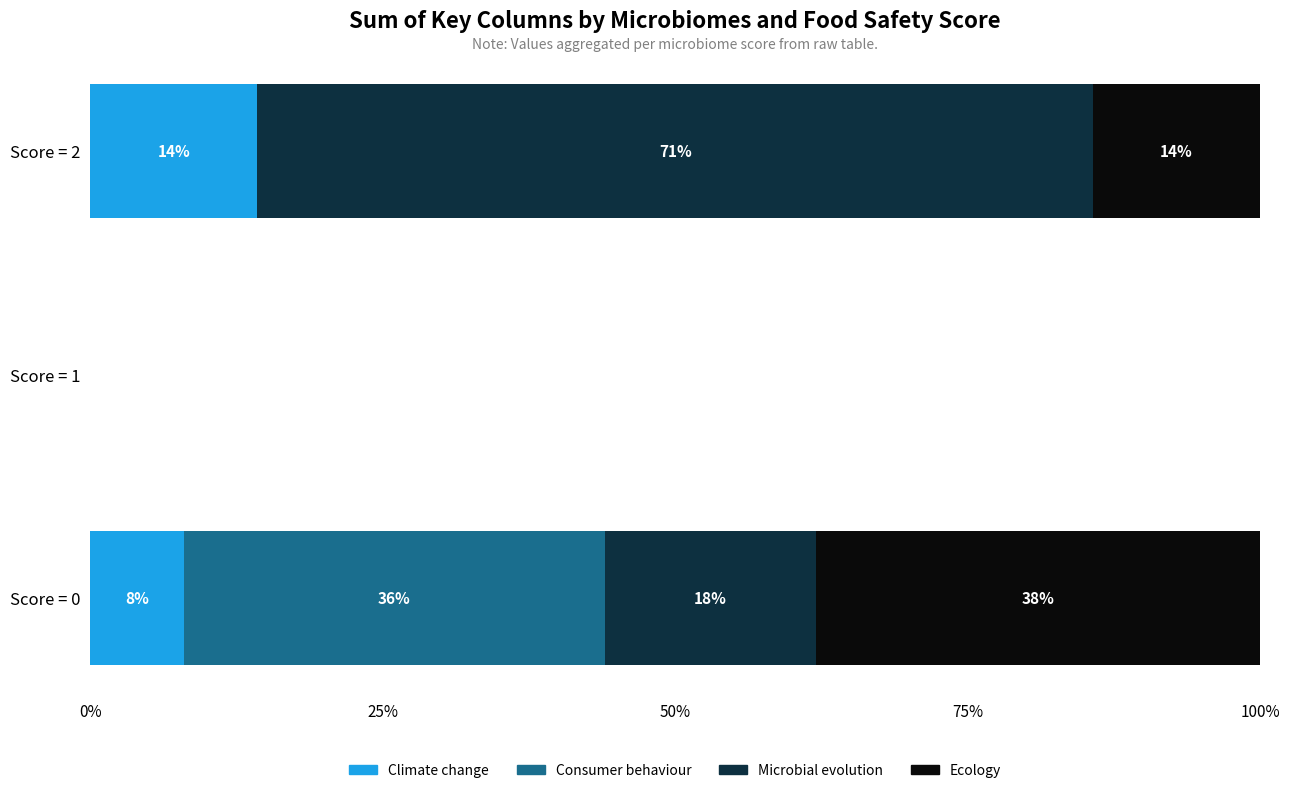

What is the maximum value for Climate change?

14.3